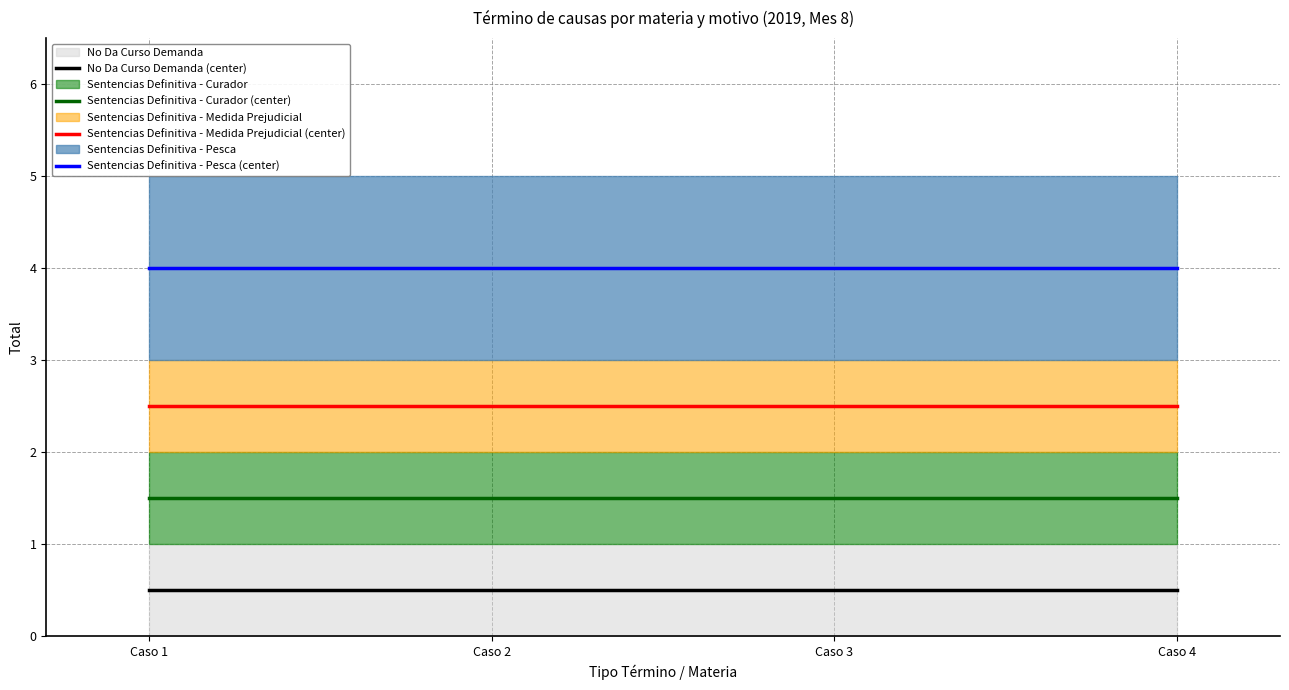

Reading left to right, transcribe all the data shown in this chart.

No Da Curso Demanda (center): Caso 1=0.5	Caso 2=0.5	Caso 3=0.5	Caso 4=0.5
Sentencias Definitiva - Curador (center): Caso 1=1.5	Caso 2=1.5	Caso 3=1.5	Caso 4=1.5
Sentencias Definitiva - Medida Prejudicial (center): Caso 1=2.5	Caso 2=2.5	Caso 3=2.5	Caso 4=2.5
Sentencias Definitiva - Pesca (center): Caso 1=4.0	Caso 2=4.0	Caso 3=4.0	Caso 4=4.0